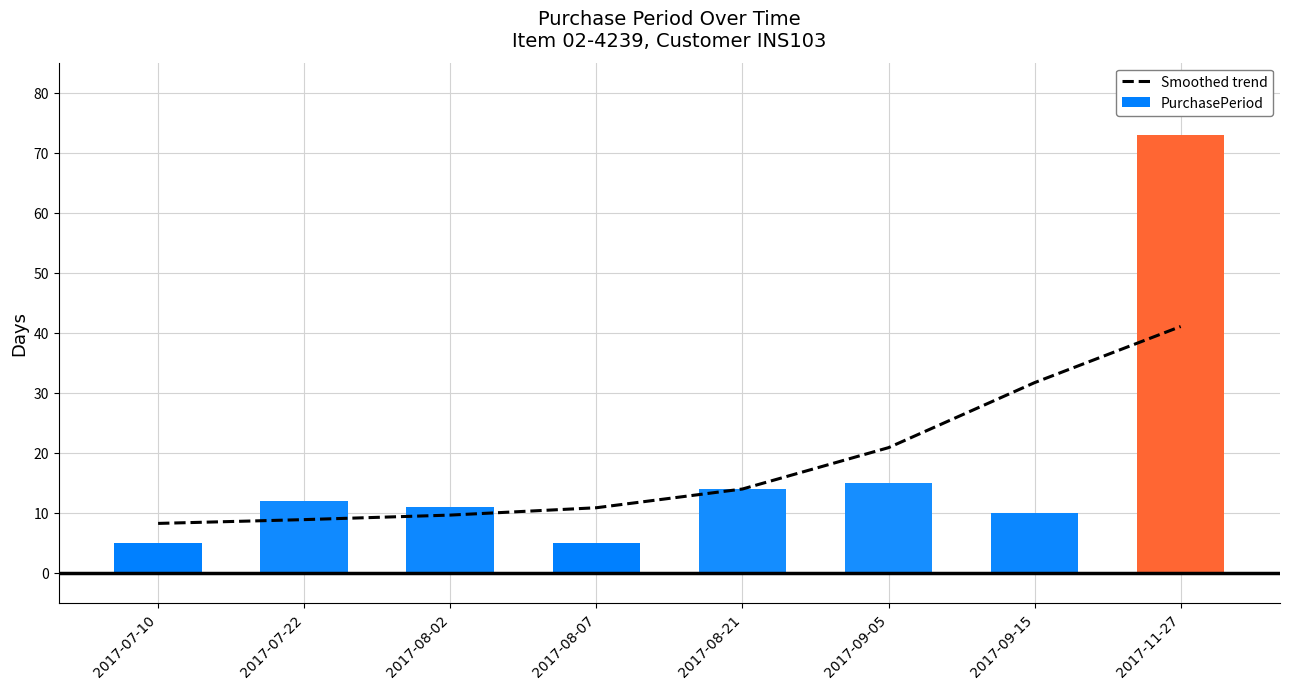

Count the number of categories in the chart.

8